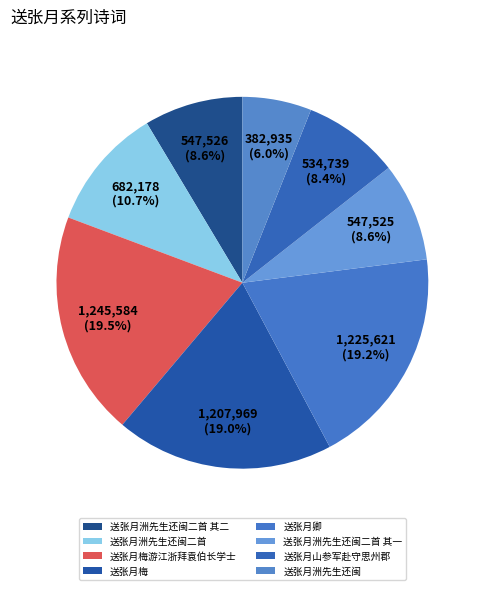

Does 送张月梅游江浙拜袁伯长学士 account for over 50% of the chart?

No